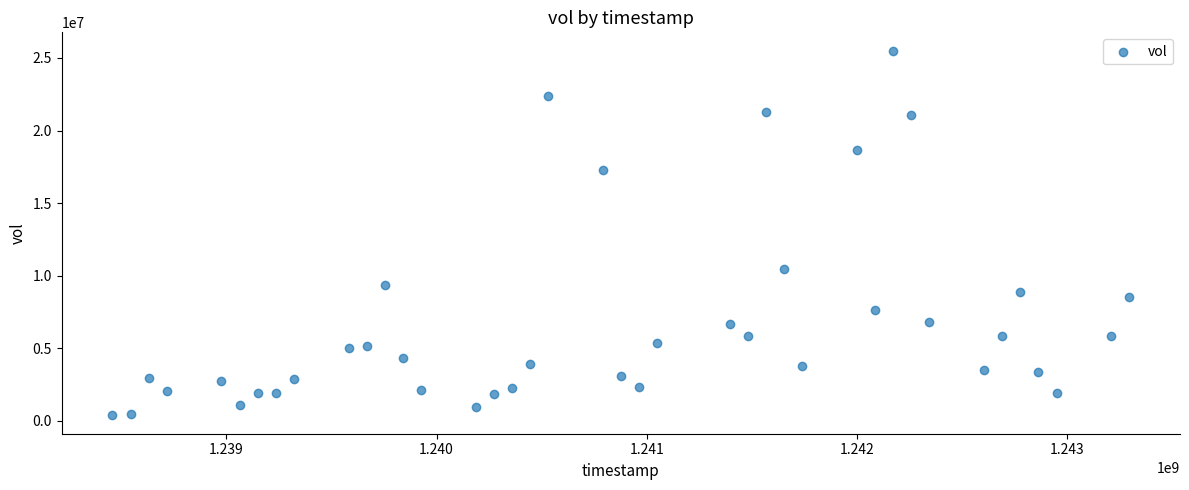

What is the range of Y values (max minus min)?

25130400